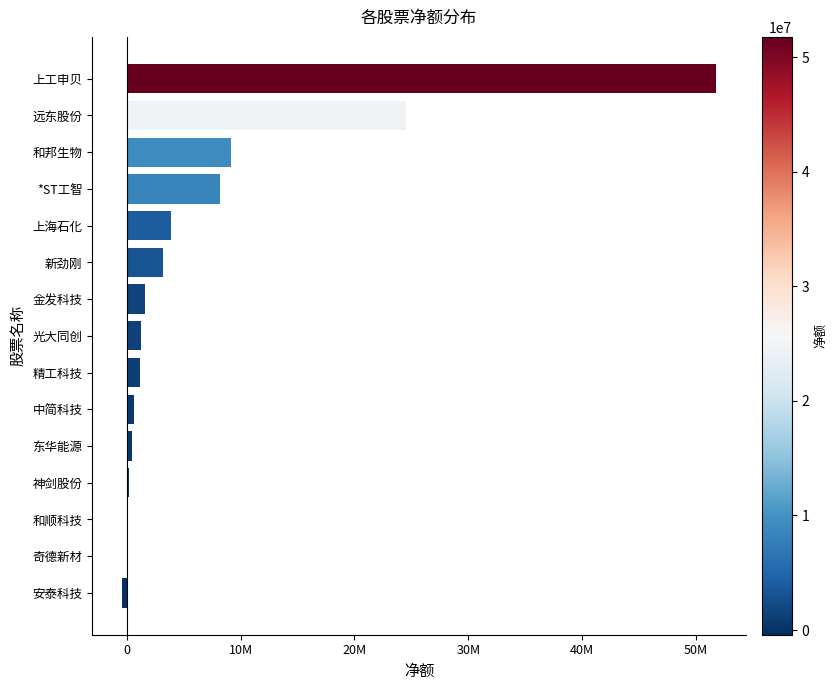

What is the difference between the maximum and second lowest values?

51744461